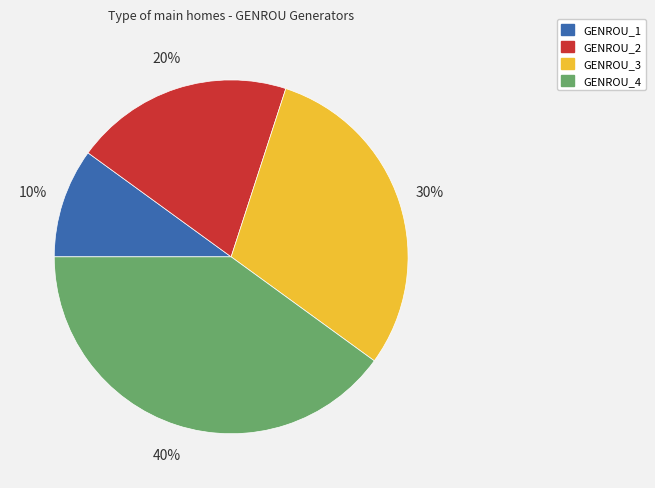

To the nearest percent, what is the average slice percentage?

25%